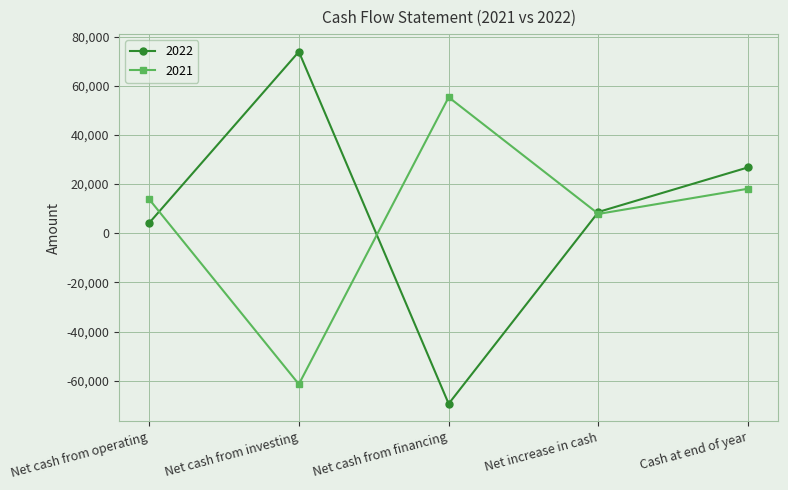

At which category does 2021 reach its first local peak?

Net cash from financing